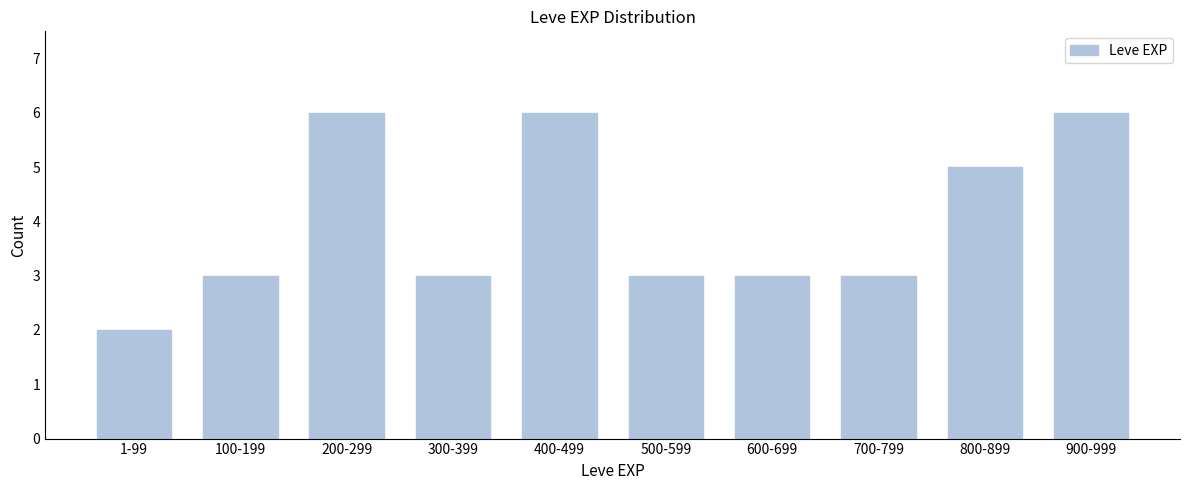

Reading left to right, what are all the values shown in this chart?

2	3	6	3	6	3	3	3	5	6